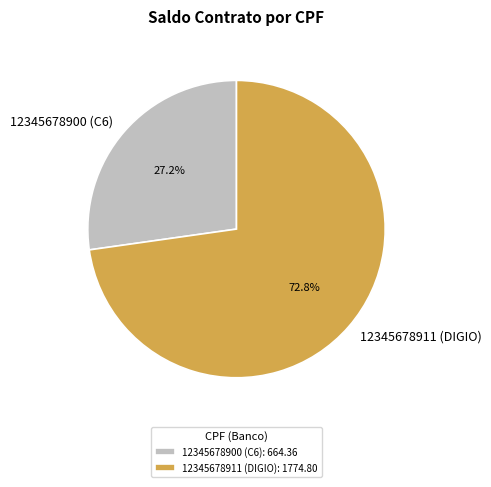

Count the number of slices in the pie.

2